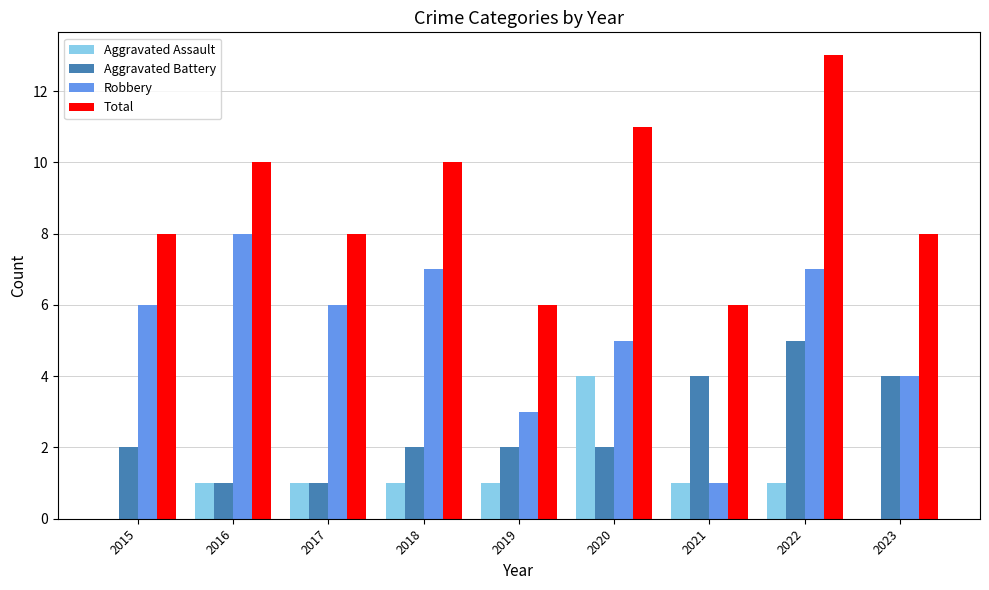

What is the maximum value shown in the chart?

13